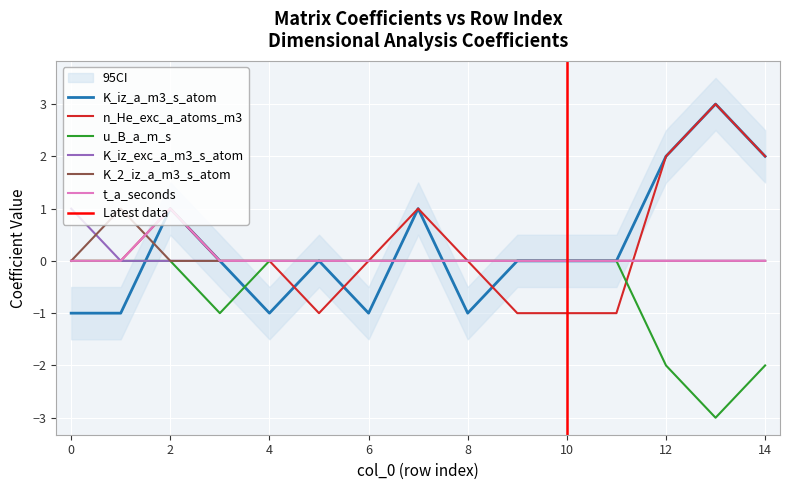

Reading right to left, list all the values displayed in this chart.

K_iz_a_m3_s_atom: 14=2	13=3	12=2	11=0	10=0	9=0	8=-1	7=1	6=-1	5=0	4=-1	3=0	2=1	1=-1	0=-1
n_He_exc_a_atoms_m3: 14=2	13=3	12=2	11=-1	10=-1	9=-1	8=0	7=1	6=0	5=-1	4=0	3=0	2=1	1=0	0=0
u_B_a_m_s: 14=-2	13=-3	12=-2	11=0	10=0	9=0	8=0	7=0	6=0	5=0	4=0	3=-1	2=0	1=0	0=0
K_iz_exc_a_m3_s_atom: 14=0	13=0	12=0	11=0	10=0	9=0	8=0	7=0	6=0	5=0	4=0	3=0	2=0	1=0	0=1
K_2_iz_a_m3_s_atom: 14=0	13=0	12=0	11=0	10=0	9=0	8=0	7=0	6=0	5=0	4=0	3=0	2=0	1=1	0=0
t_a_seconds: 14=0	13=0	12=0	11=0	10=0	9=0	8=0	7=0	6=0	5=0	4=0	3=0	2=1	1=0	0=0